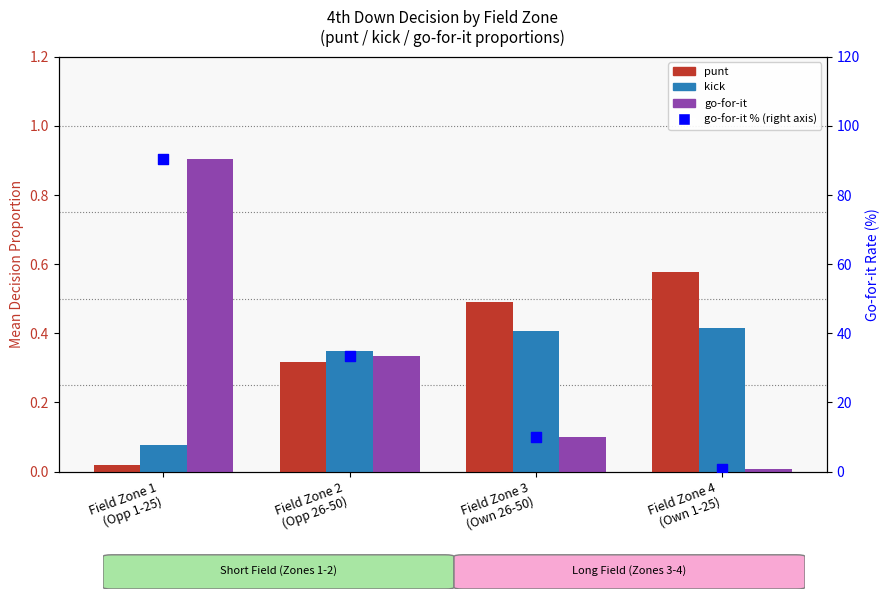

What is the total value across all series at Field Zone 4
(Own 1-25)?

1.8